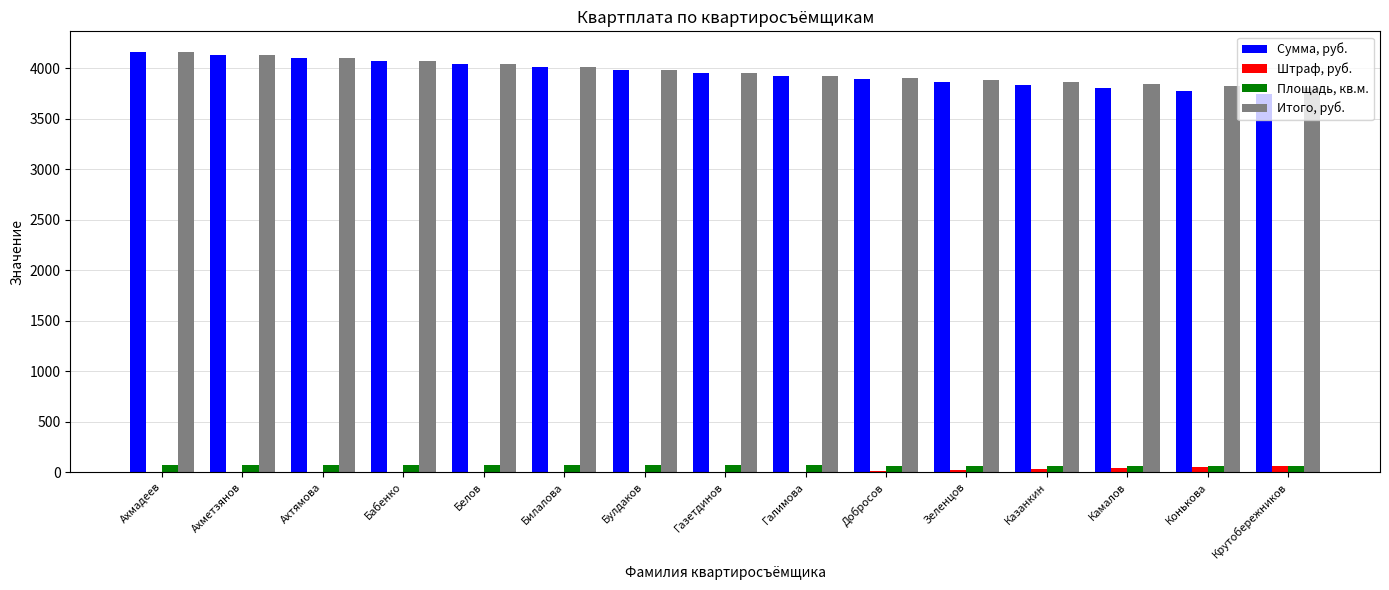

Are the bars grouped side by side (vs. stacked)?

Yes